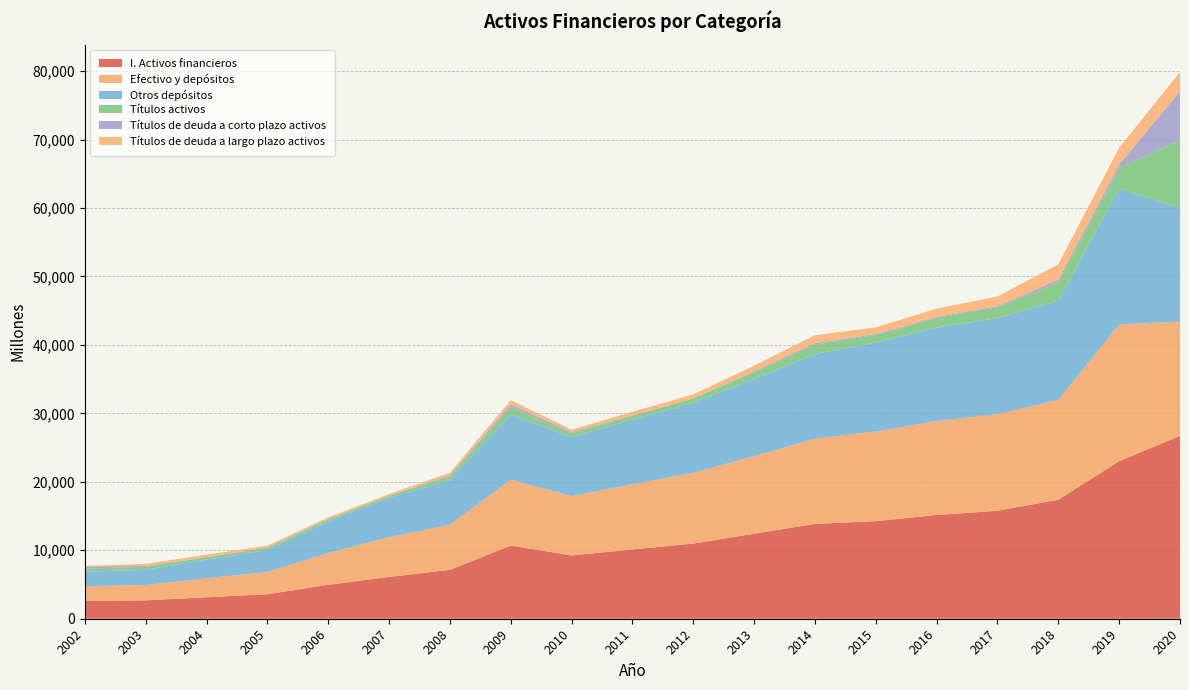

Reading left to right, what are all the values shown in this chart?

I. Activos financieros: 2585	2684	3135	3576	4959	6103	7143	10694	9249	10123	10984	12415	13859	14255	15161	15771	17387	23018	26717
Efectivo y depósitos: 2153	2239	2766	3252	4637	5808	6577	9628	8667	9512	10335	11343	12453	13099	13715	14116	14579	19962	16696
Otros depósitos: 2135	2221	2744	3227	4602	5765	6527	9554	8603	9442	10265	11259	12366	13004	13647	14046	14508	19870	16589
Títulos activos: 425	436	359	312	305	274	543	1032	552	580	601	982	1371	1105	1395	1572	2656	2984	9938
Títulos de deuda a corto plazo activos: 348	131	20	38	62	14	180	404	214	67	0	145	218	128	173	168	395	549	7107
Títulos de deuda a largo plazo activos: 77	304	339	274	243	259	363	628	338	513	601	836	1153	976	1222	1404	2262	2435	2831